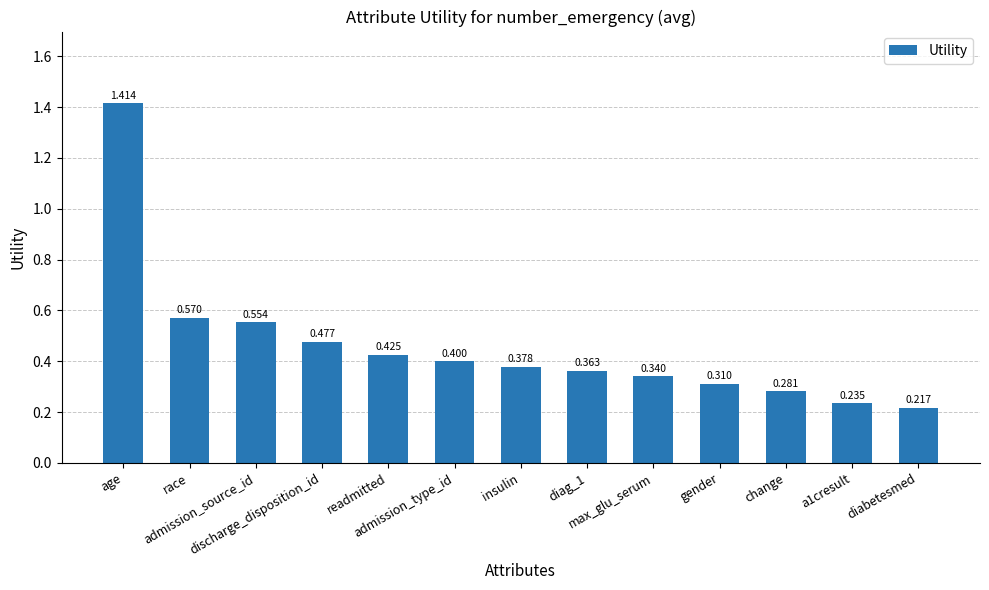

What is the smallest value displayed?

0.2